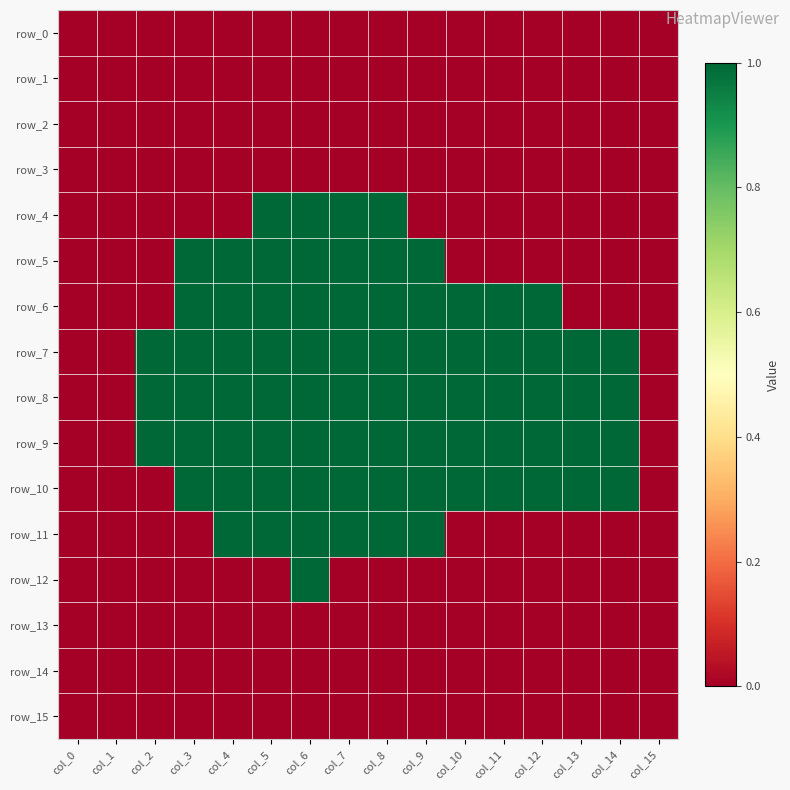

Rank the categories by row_14 value from highest to lowest.

col_0, col_1, col_2, col_3, col_4, col_5, col_6, col_7, col_8, col_9, col_10, col_11, col_12, col_13, col_14, col_15